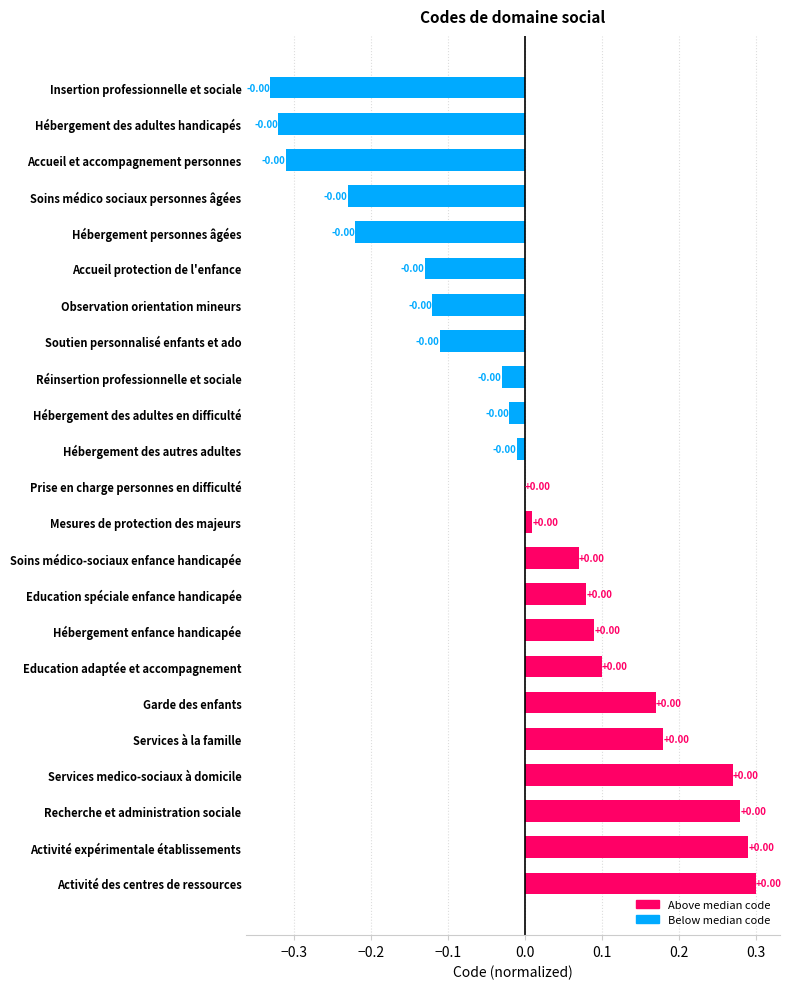

Which category has the highest value across all series?

Activité des centres de ressources